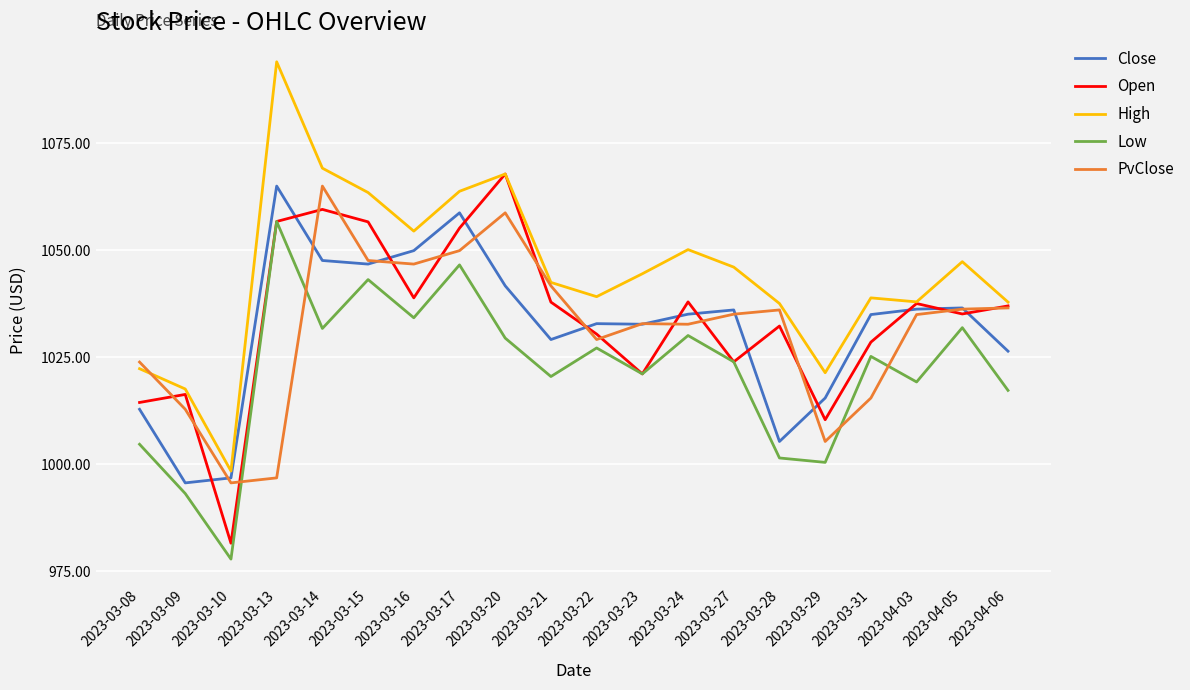

The value of High at 2023-03-14 is 1069.1. True or false?

True